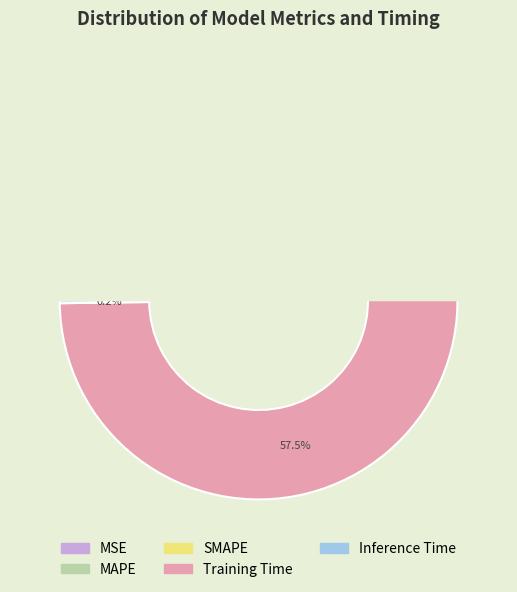

Is it true that MAPE is 17% of the pie?

True